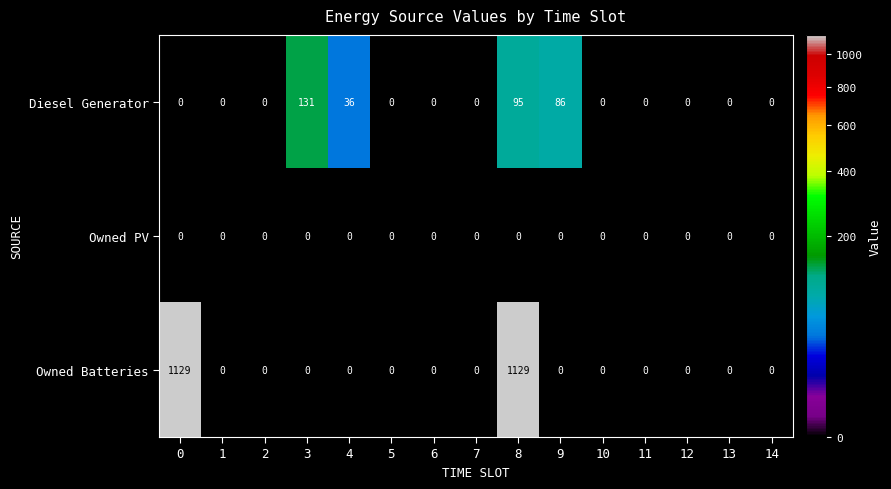

Which series has the largest range (max minus min)?

Owned Batteries